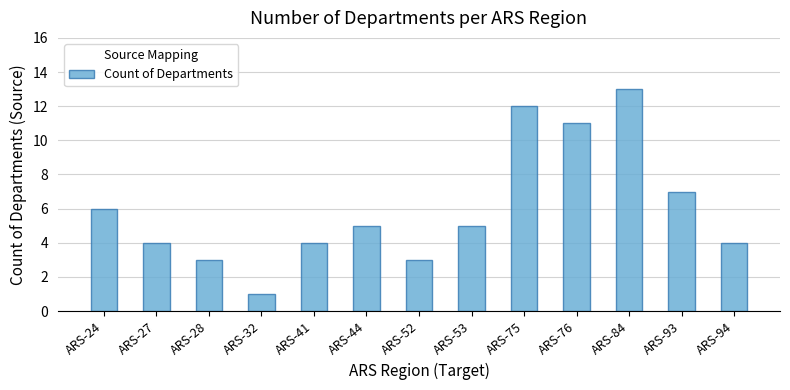

How many data points does each series have?

13